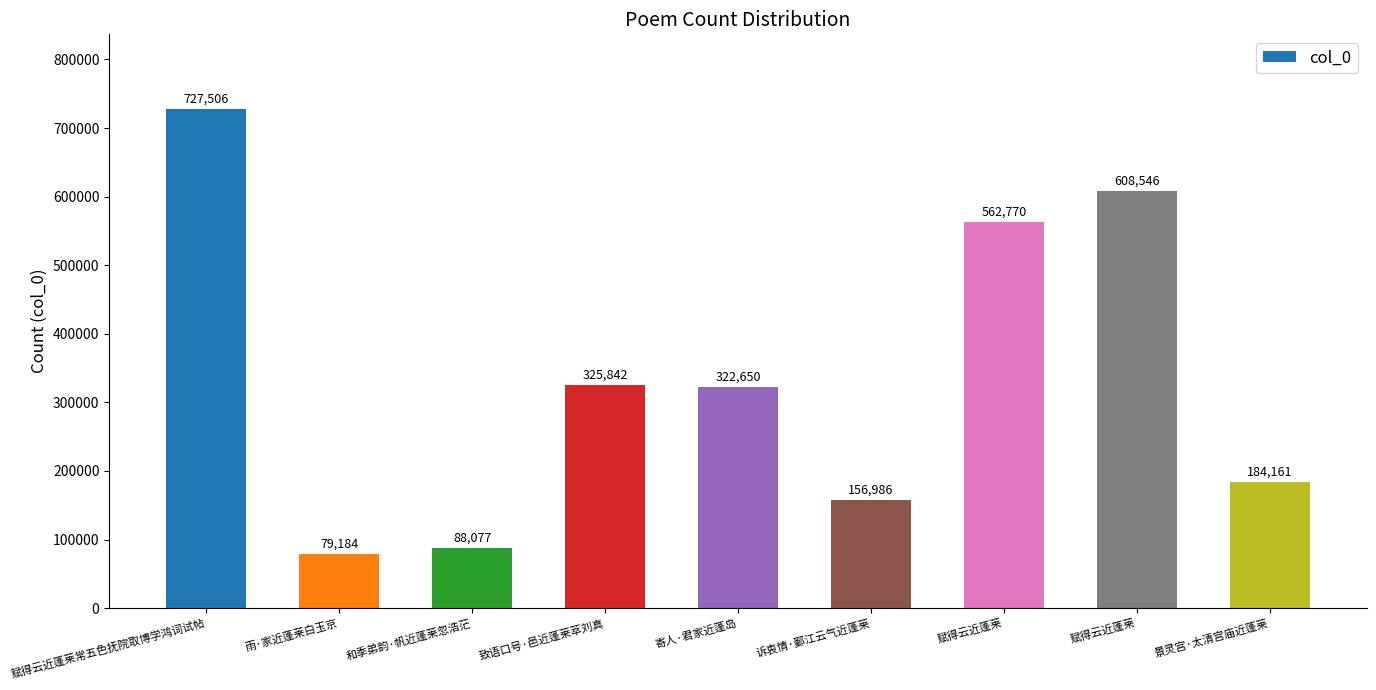

Are the bars horizontal?

No